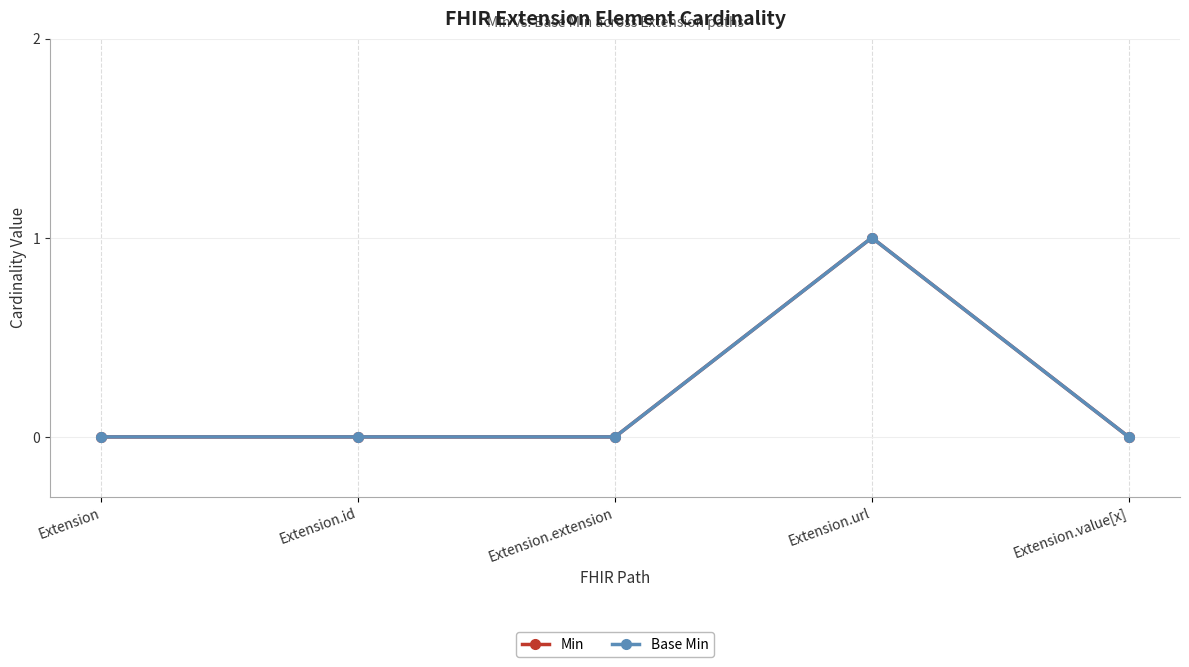

True or false: Min has a value of 0 at Extension.id.

False